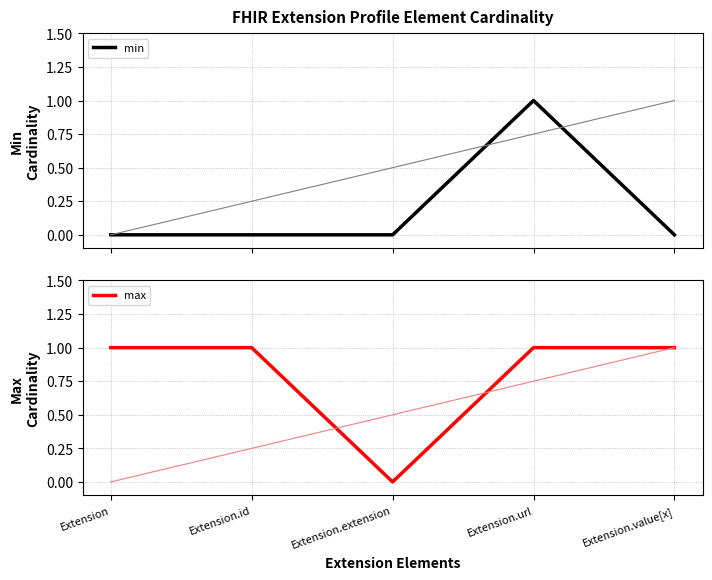

Which category has the highest value across all series?

Extension.url